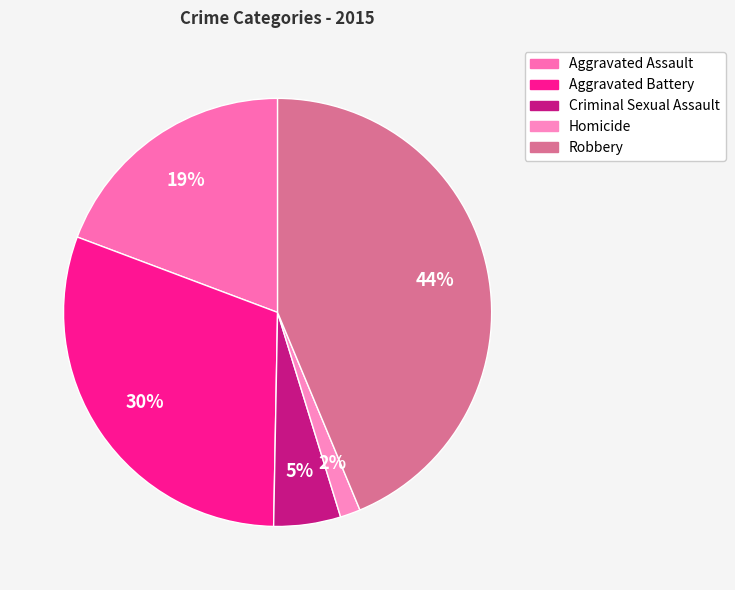

What is the smallest slice in the pie chart?

Homicide